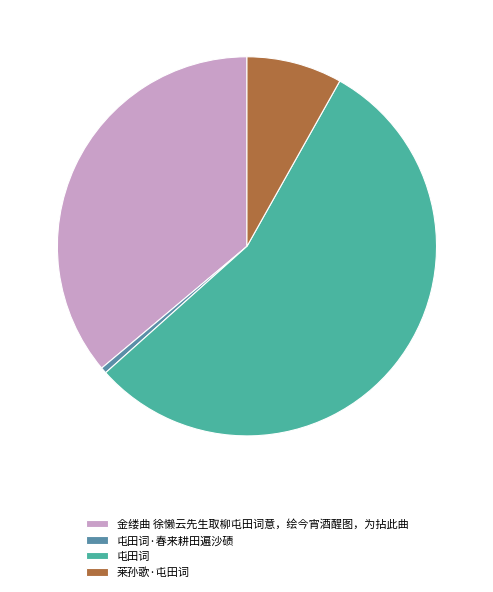

Combined, do 莱孙歌·屯田词 and 屯田词 account for over 50%?

Yes